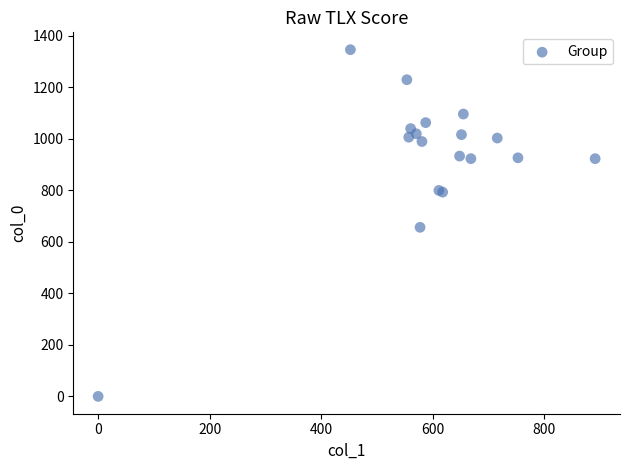

What Y value in the scatter plot is closest to 673?

656.7